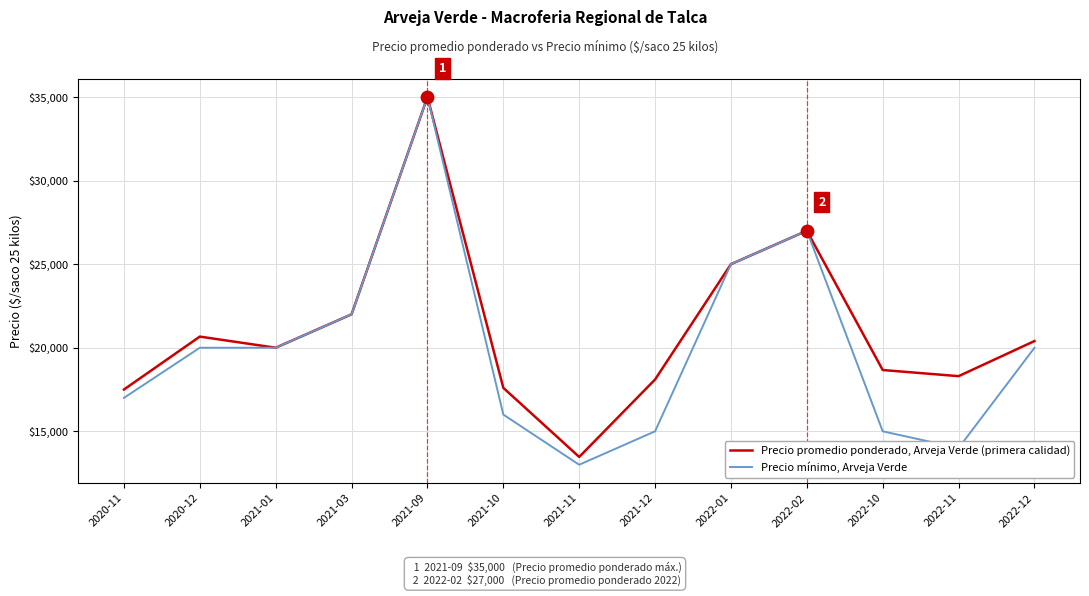

Is the value of Precio mínimo, Arveja Verde at 2021-01 greater than the value of Precio promedio ponderado, Arveja Verde (primera calidad) at 2020-12?

No